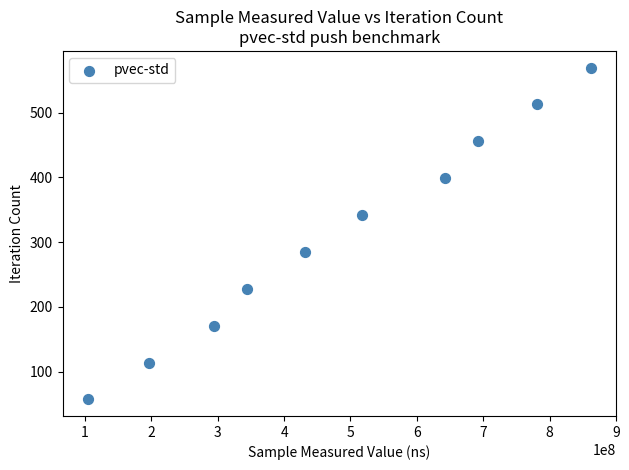

What is the average Y value?

314